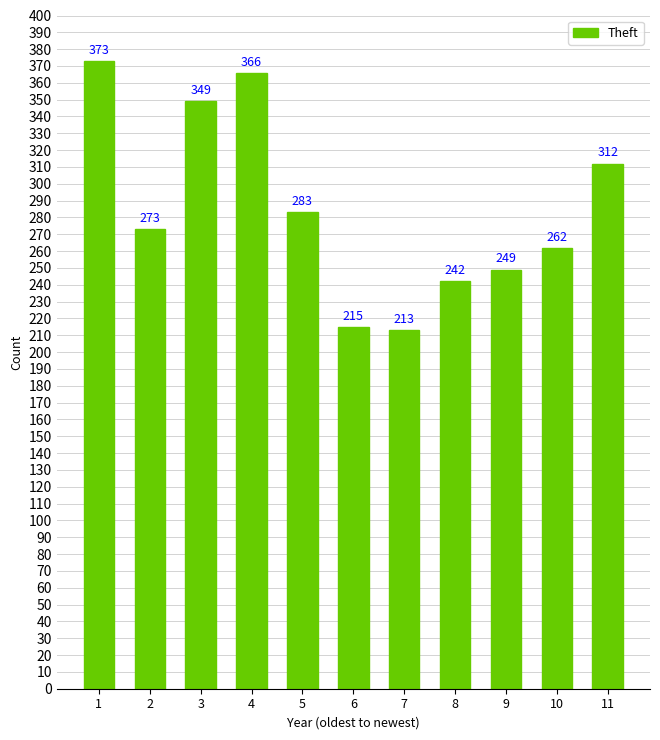

What is the change in value from 1 to 7?

-160